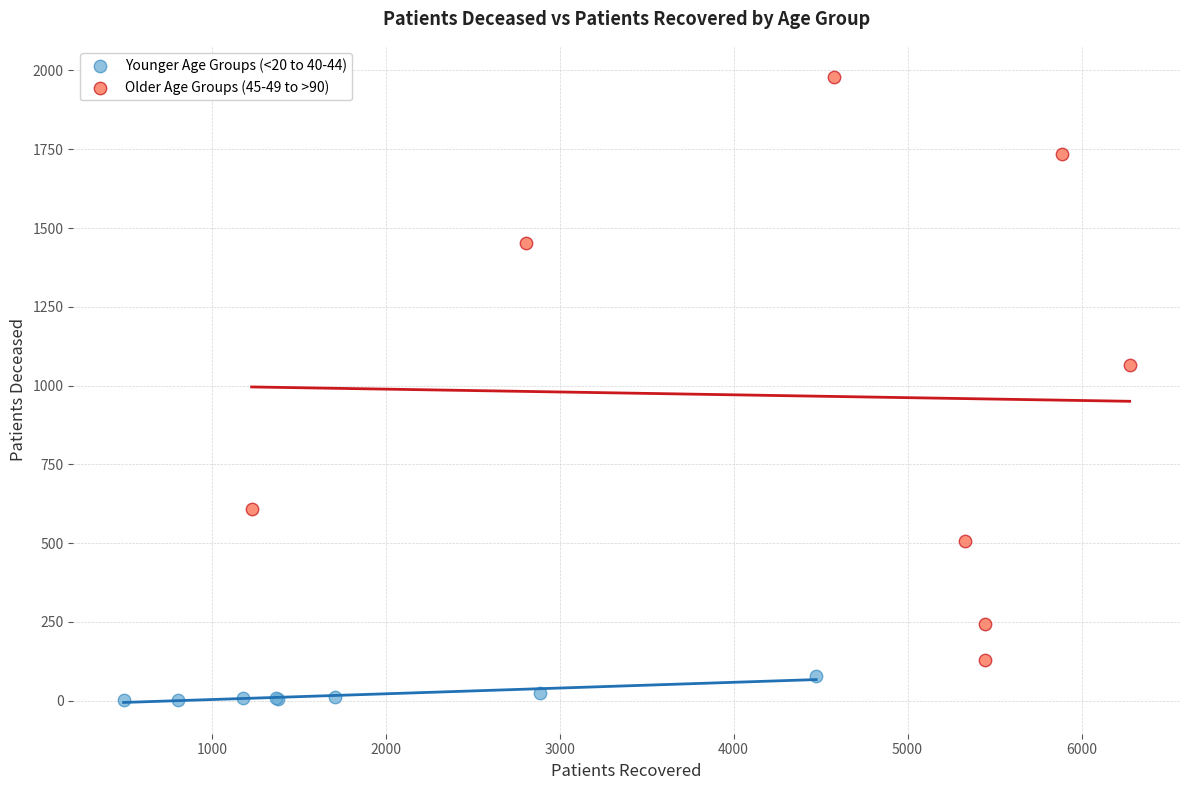

Which series contains the highest Y value?

Older Age Groups (45-49 to >90)